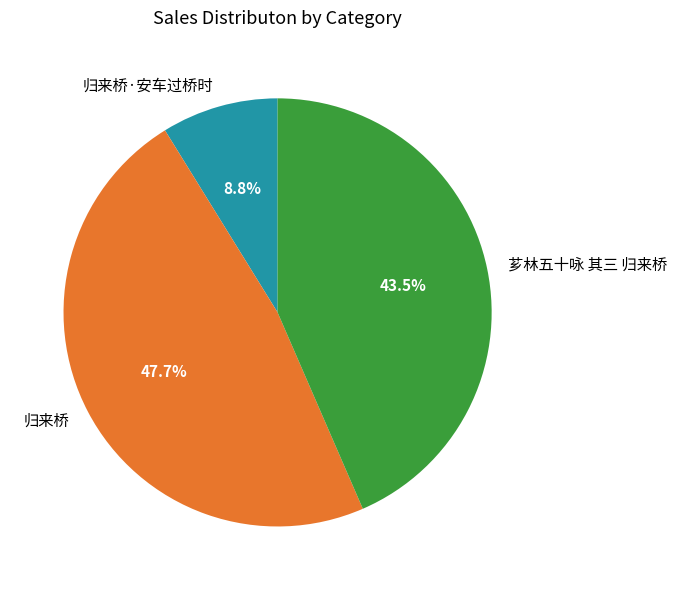

Is it true that 归来桥·安车过桥时 is 9% of the pie?

True